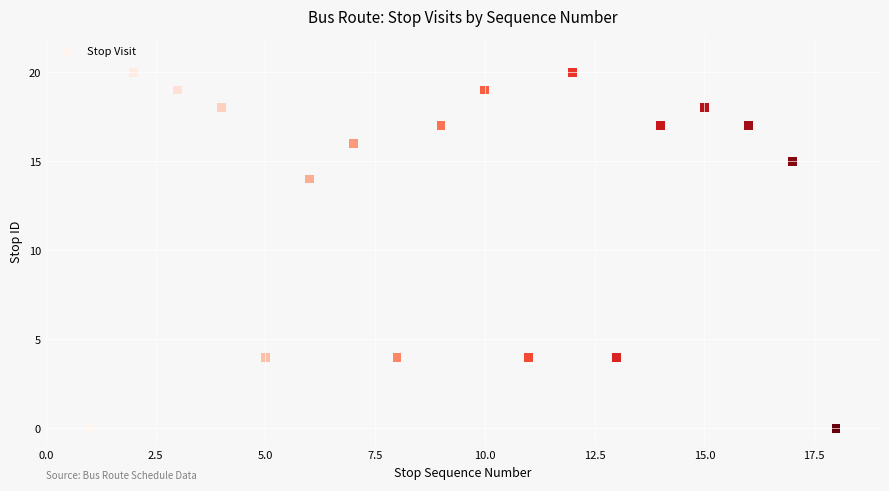

What Y value in the scatter plot is closest to 10?

14